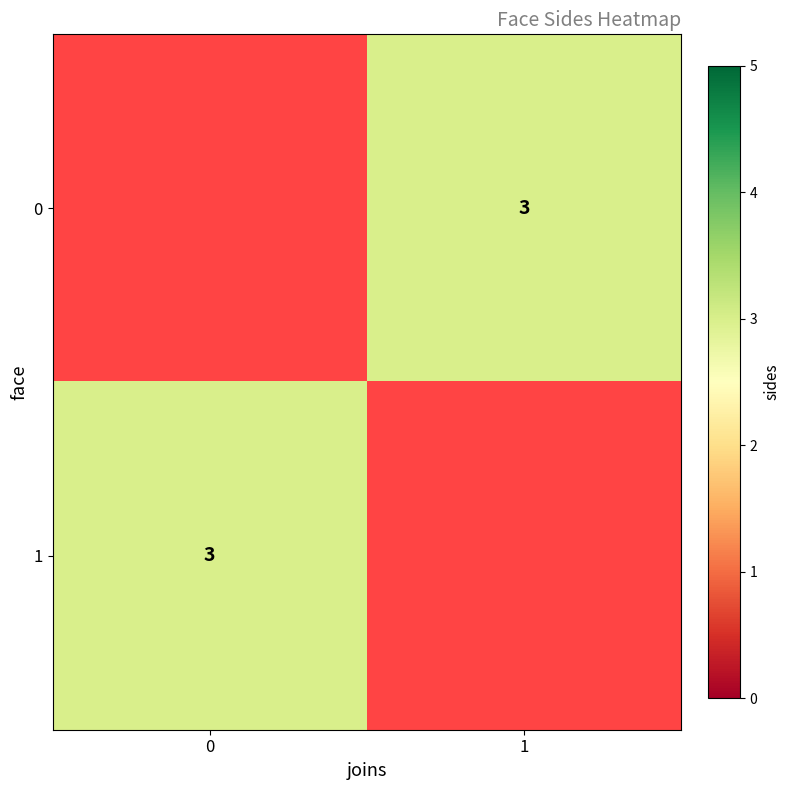

Rank the series by their average value, from highest to lowest.

0, 1